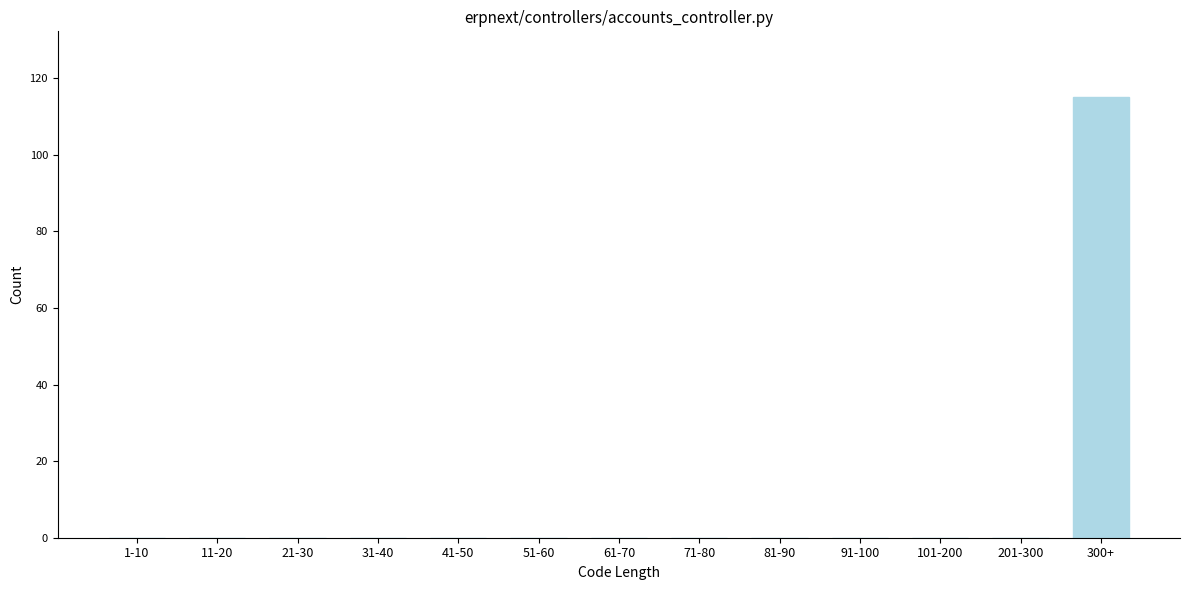

Reading left to right, extract all data points from this chart.

1-10=0	11-20=0	21-30=0	31-40=0	41-50=0	51-60=0	61-70=0	71-80=0	81-90=0	91-100=0	101-200=0	201-300=0	300+=115